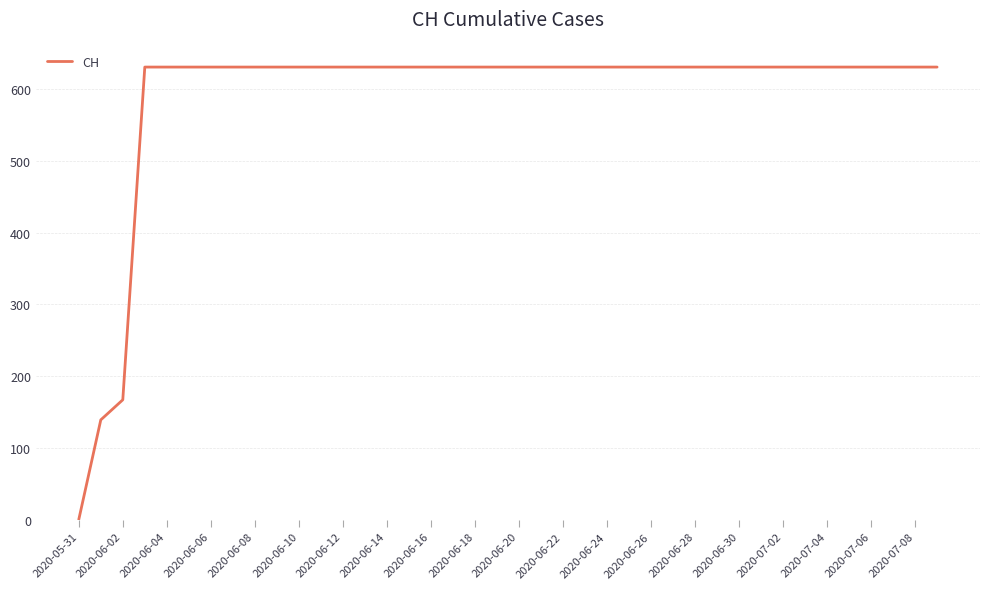

What is the difference between the second highest and second lowest values?

492